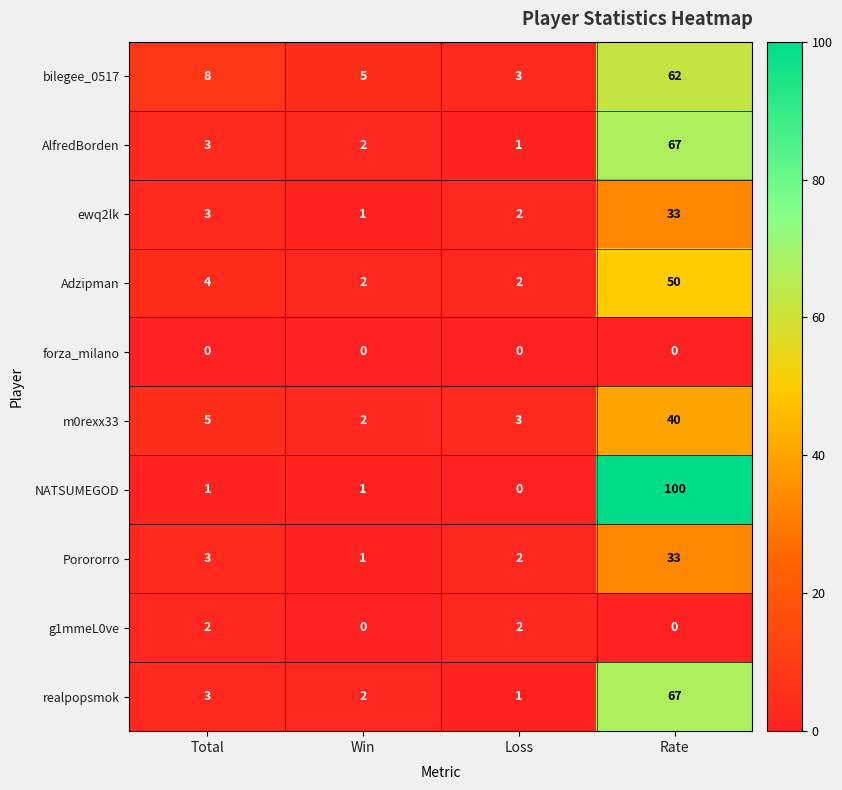

What is the difference between the maximum and minimum values in the m0rexx33 series?

38